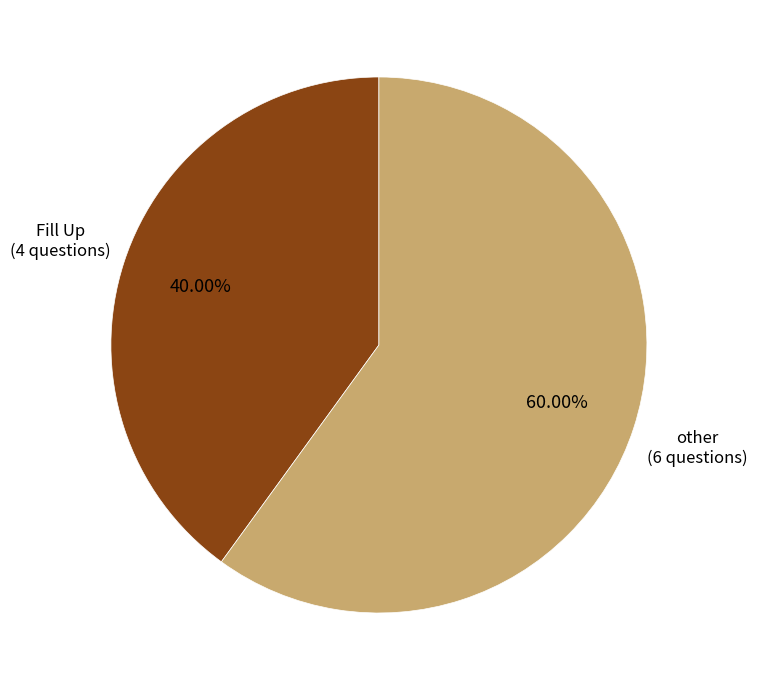

How many segments does this pie chart have?

2